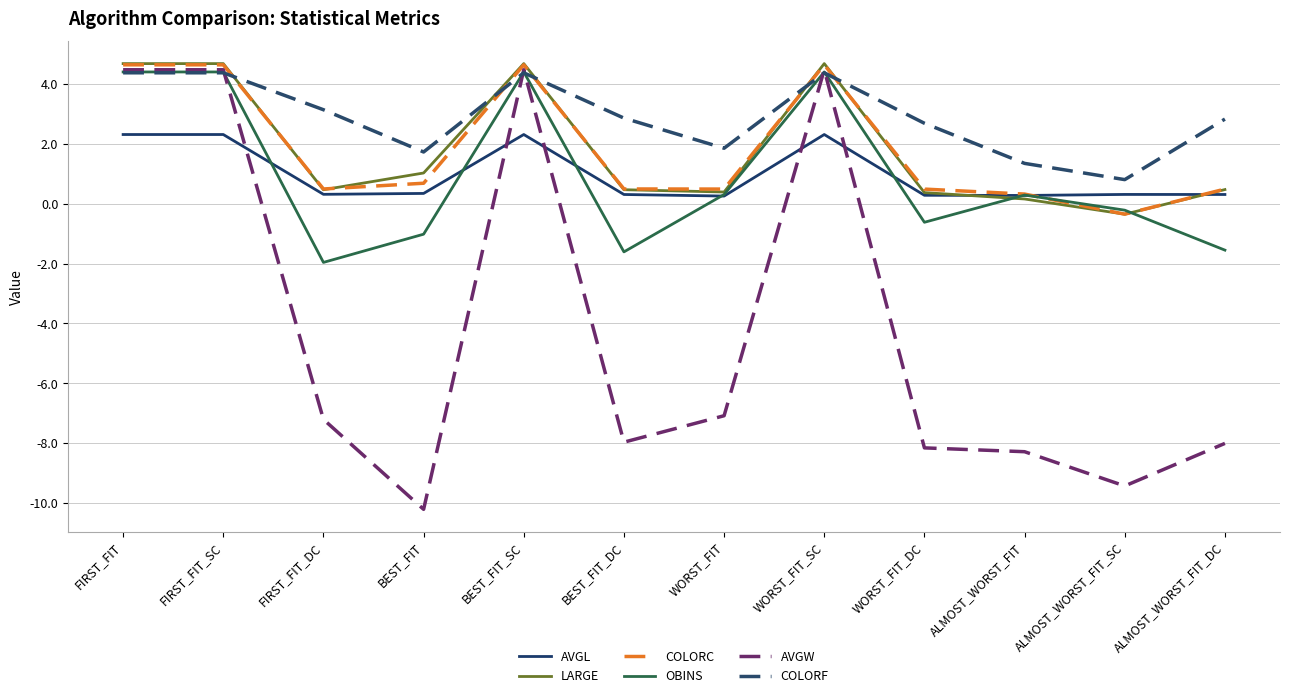

What is the total value across all series at BEST_FIT_SC?

24.9